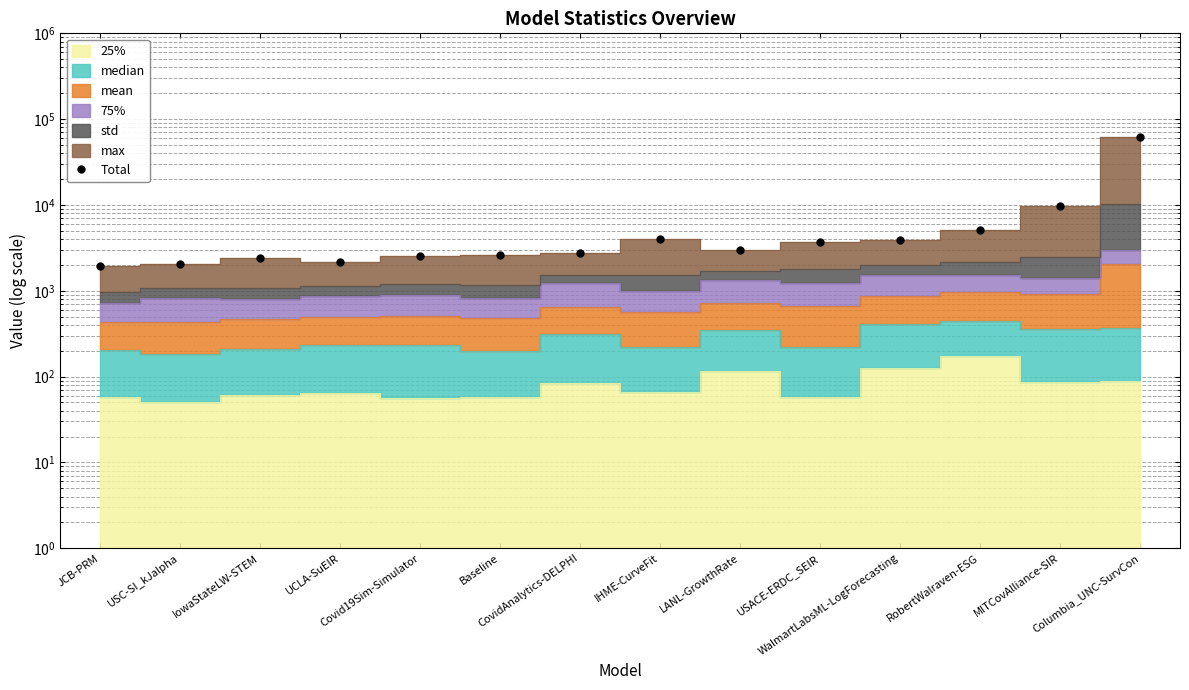

What is the sum of the values at Columbia_UNC-SurvCon and MITCovAlliance-SIR?

71081.1